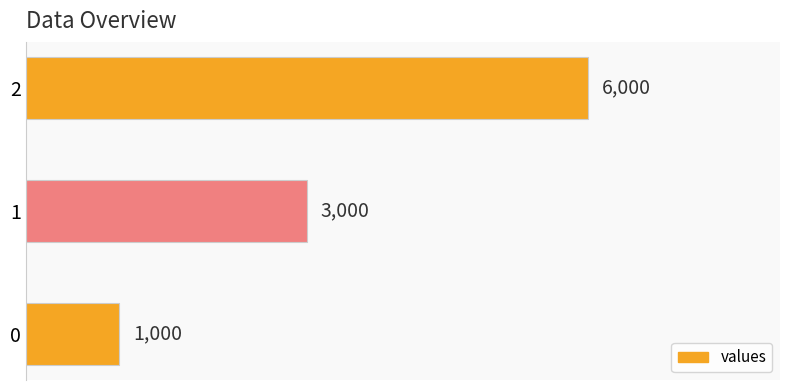

Which label corresponds to the largest value in the chart?

2